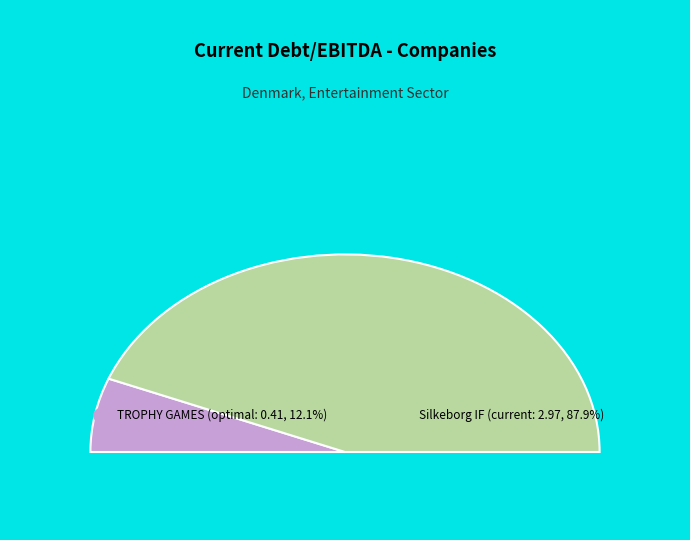

To the nearest percent, what is the average slice percentage?

50%